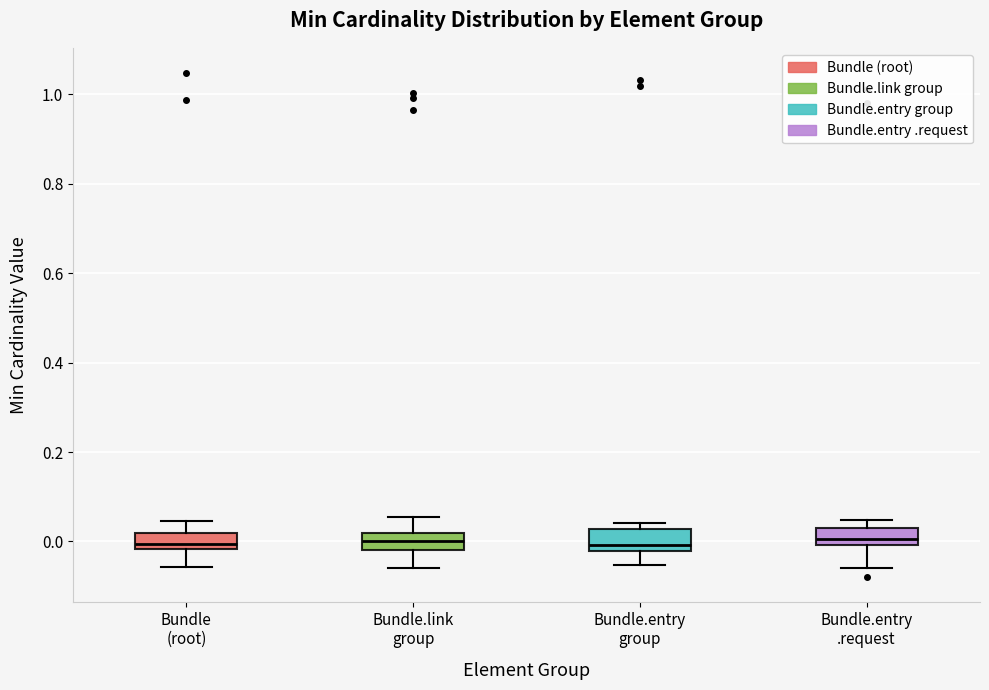

Reading left to right, read every box against the y-axis: the position of its median line, the range the box covers, and the ends of its whiskers. The values are not printed on the chart, so give them approximately, as read against the axis.

Bundle (root): median 0.00, box -0.02 to 0.02, whiskers -0.06 to 0.04
Bundle.link group: median 0.00, box -0.02 to 0.02, whiskers -0.06 to 0.06
Bundle.entry group: median 0.00, box -0.02 to 0.02, whiskers -0.06 to 0.04
Bundle.entry .request: median 0.00 (inside the box), box 0.00 to 0.02, whiskers -0.06 to 0.04